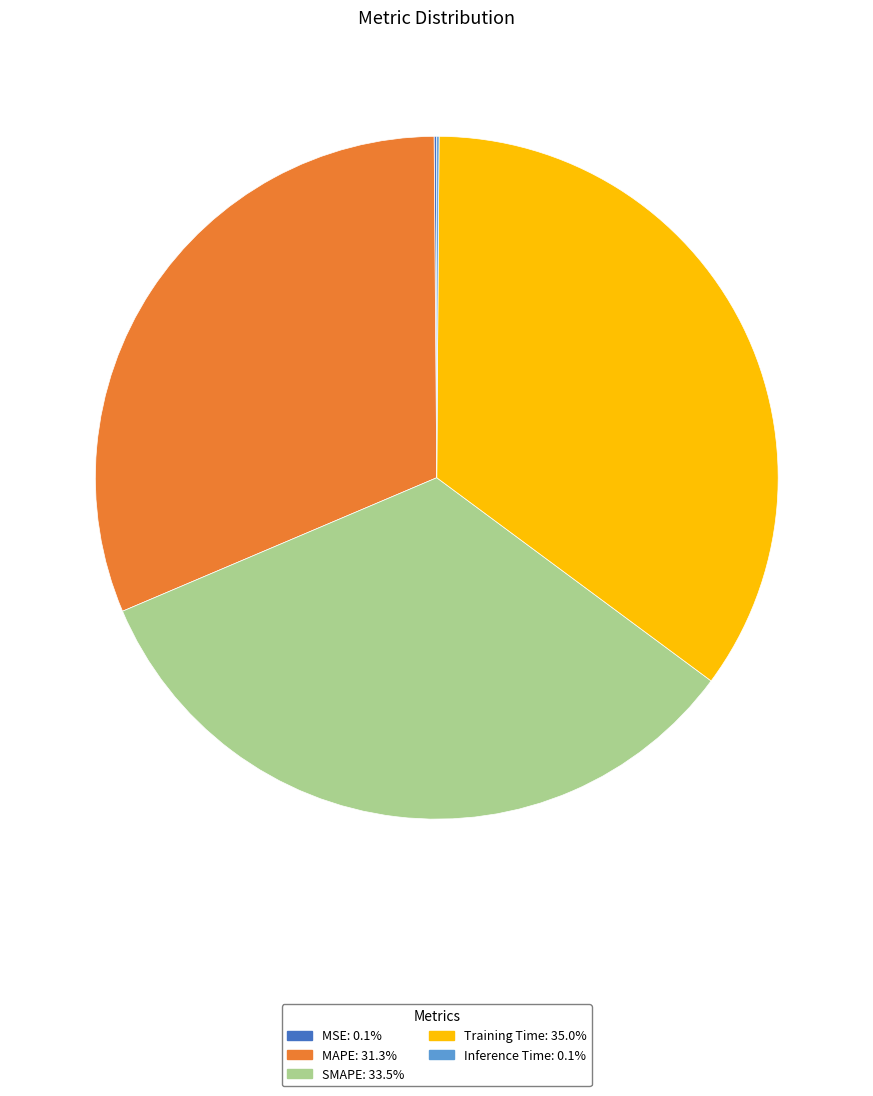

The MAPE slice represents 31% of the pie. True or false?

True